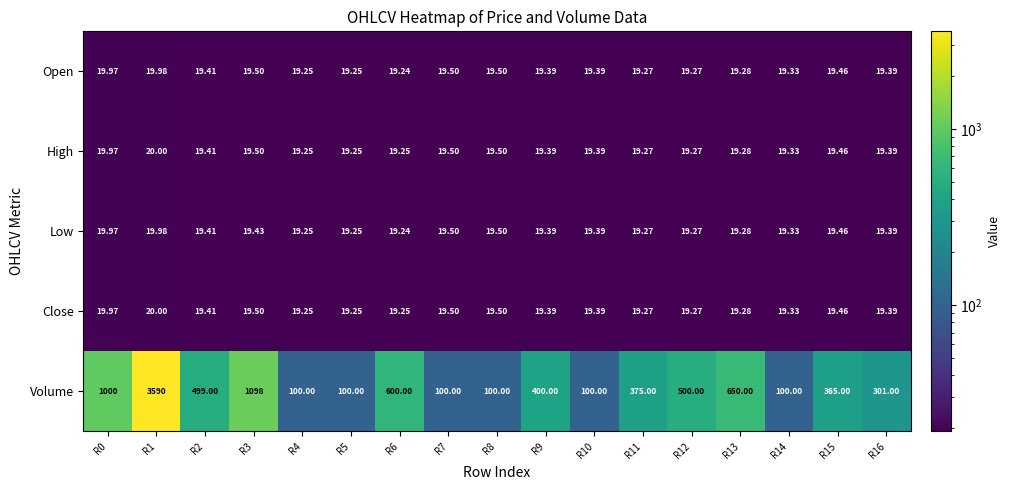

Which series has the largest range (max minus min)?

Volume